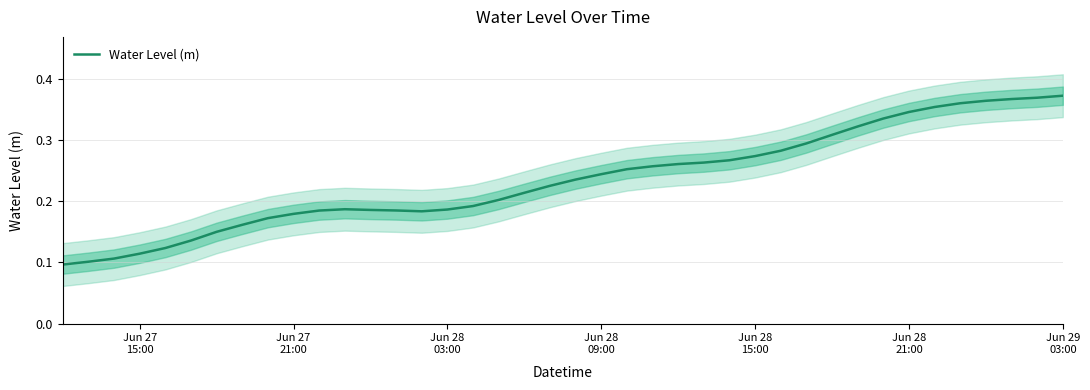

Reading right to left, list all the values displayed in this chart.

0.4	0.4	0.4	0.4	0.4	0.4	0.3	0.3	0.3	0.3	0.3	0.3	0.3	0.3	0.3	0.3	0.3	0.3	0.2	0.2	0.2	0.2	0.2	0.2	0.2	0.2	0.2	0.2	0.2	0.2	0.2	0.2	0.2	0.1	0.1	0.1	0.1	0.1	0.1	0.1